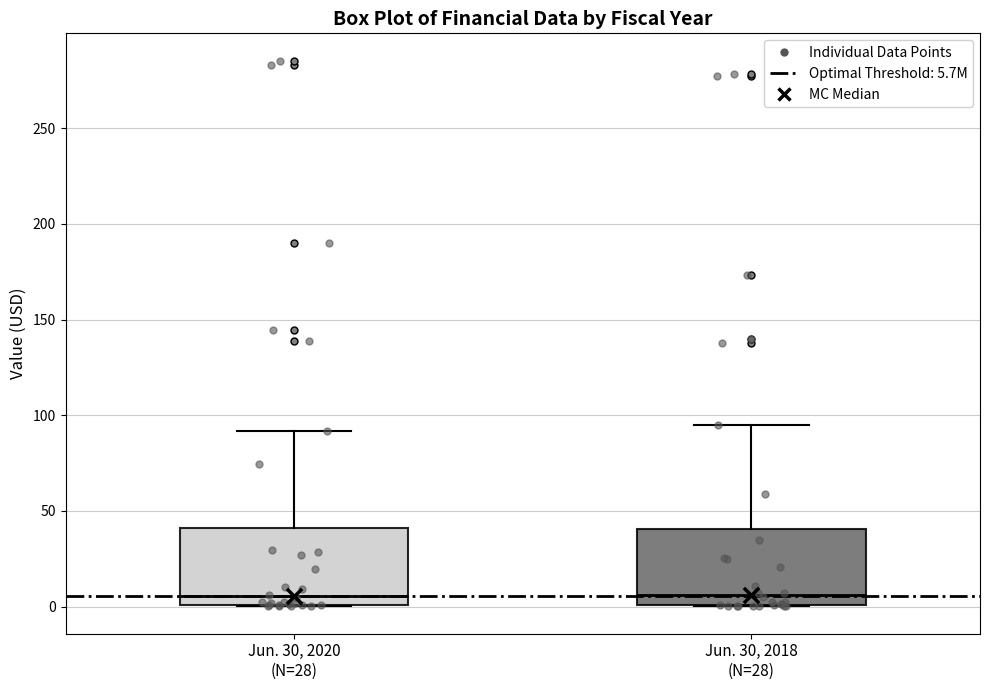

Where is the upper edge of the box for Jun. 30, 2018 (N=28) on the y-axis? The values are not printed on the chart, so give them approximately, as read against the axis.

40